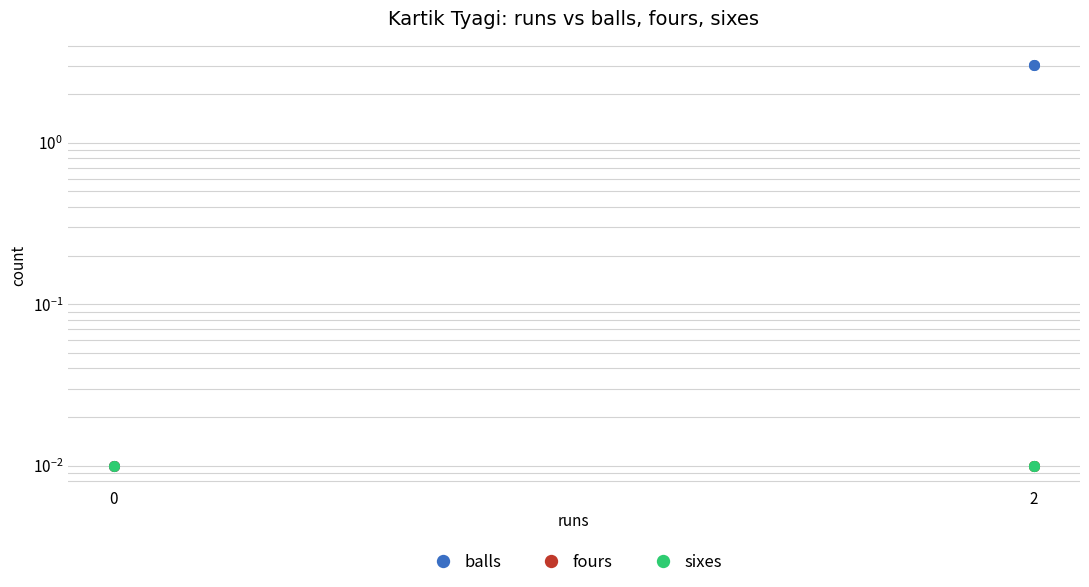

Which series has the largest total across all categories?

balls